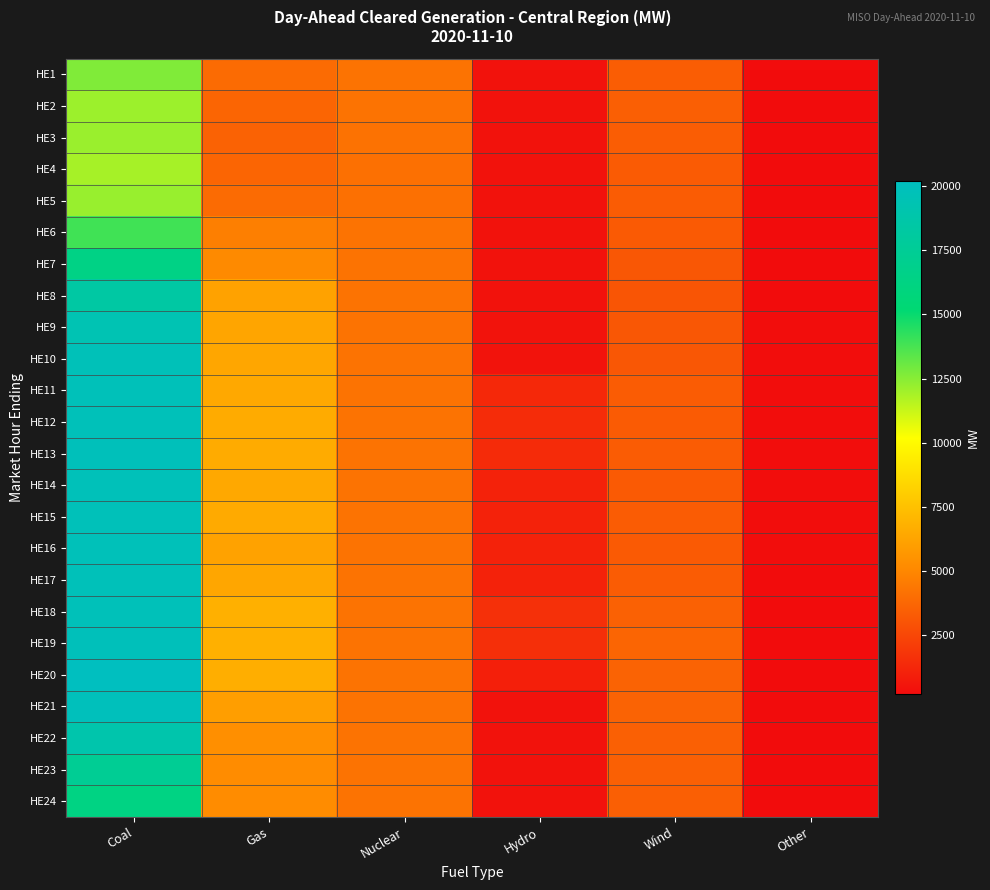

Which series has the largest total across all categories?

HE19